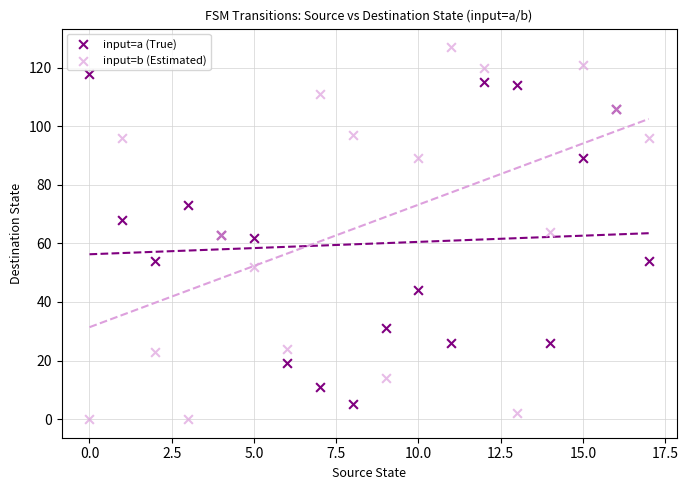

Which series contains the highest Y value?

input=b (Estimated)